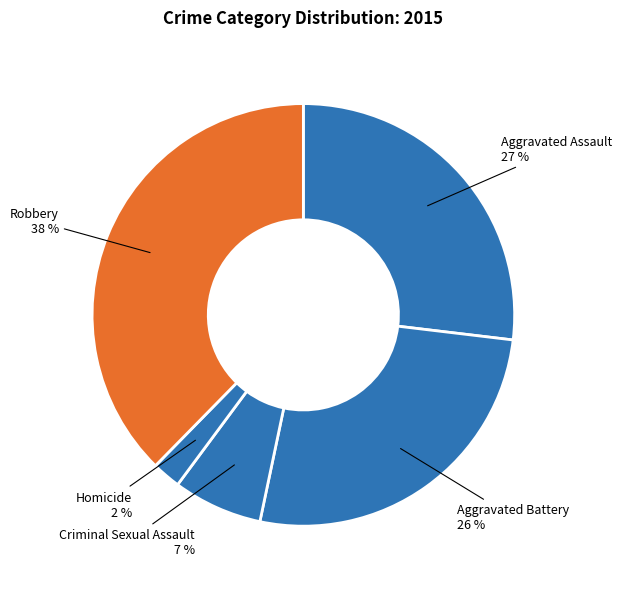

Is there a majority slice in this chart?

No